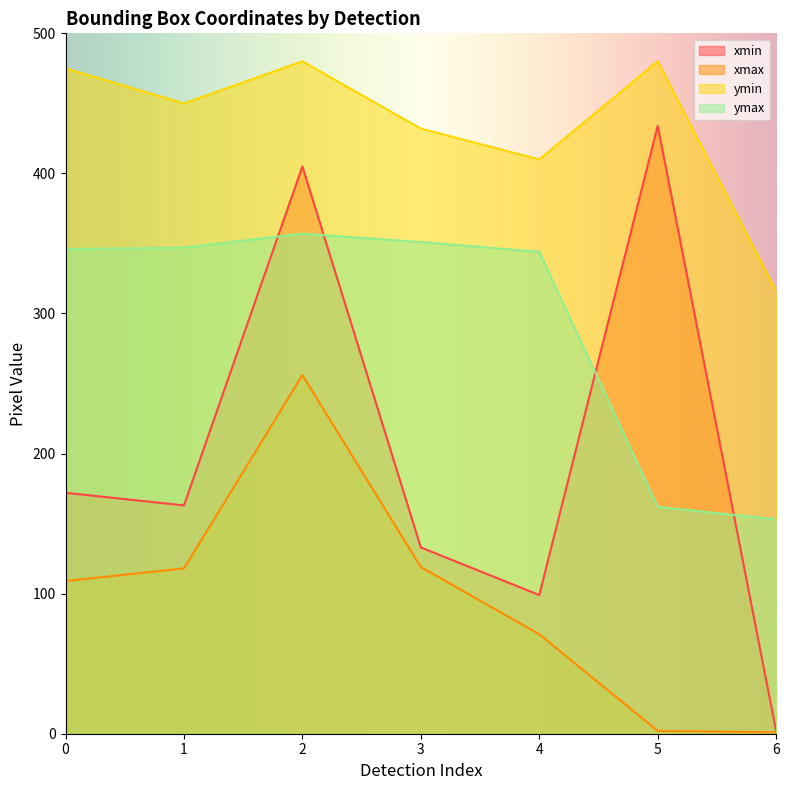

How many lines are shown in the chart?

4